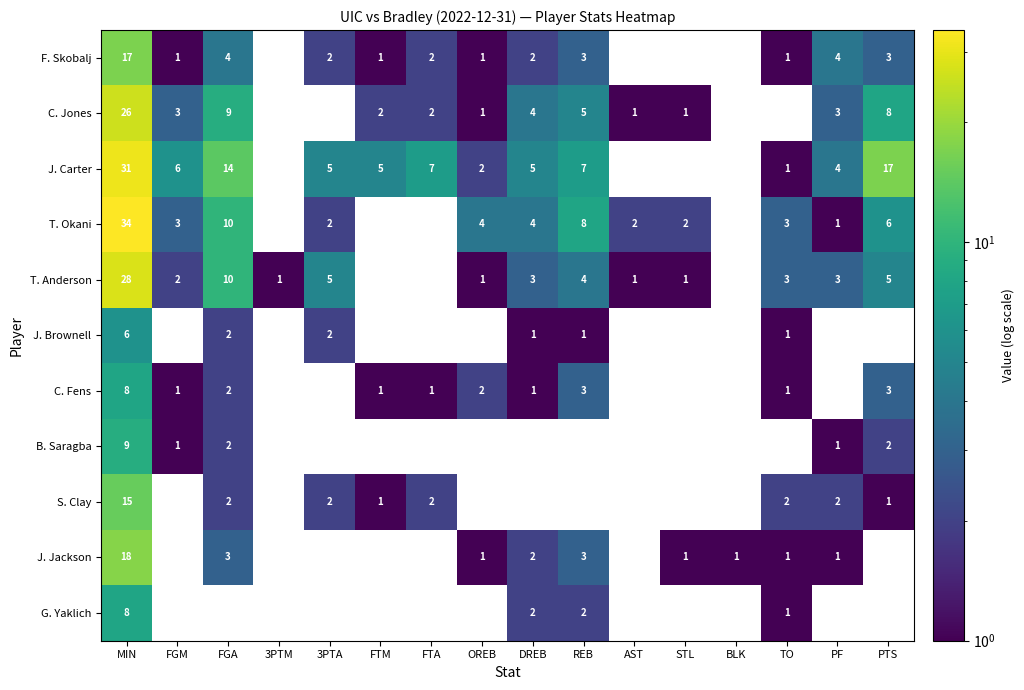

Is the value of T. Anderson at FGM greater than the value of B. Saragba at FGM?

Yes